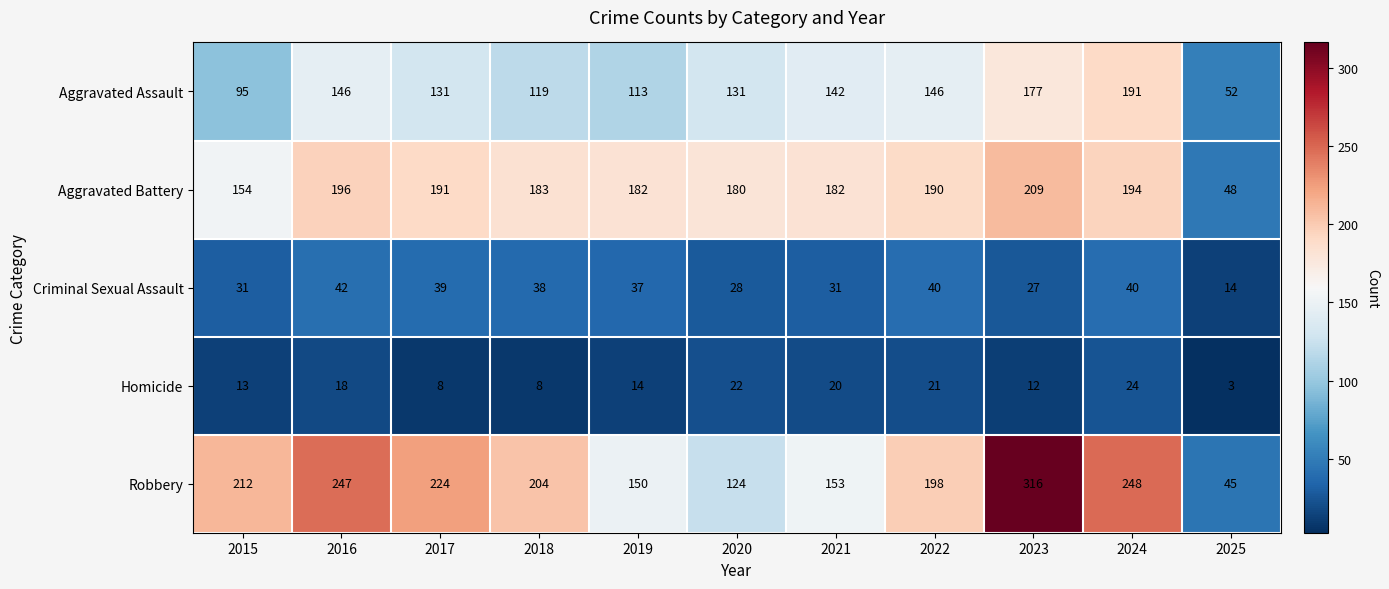

Which category has the highest value across all series?

2023